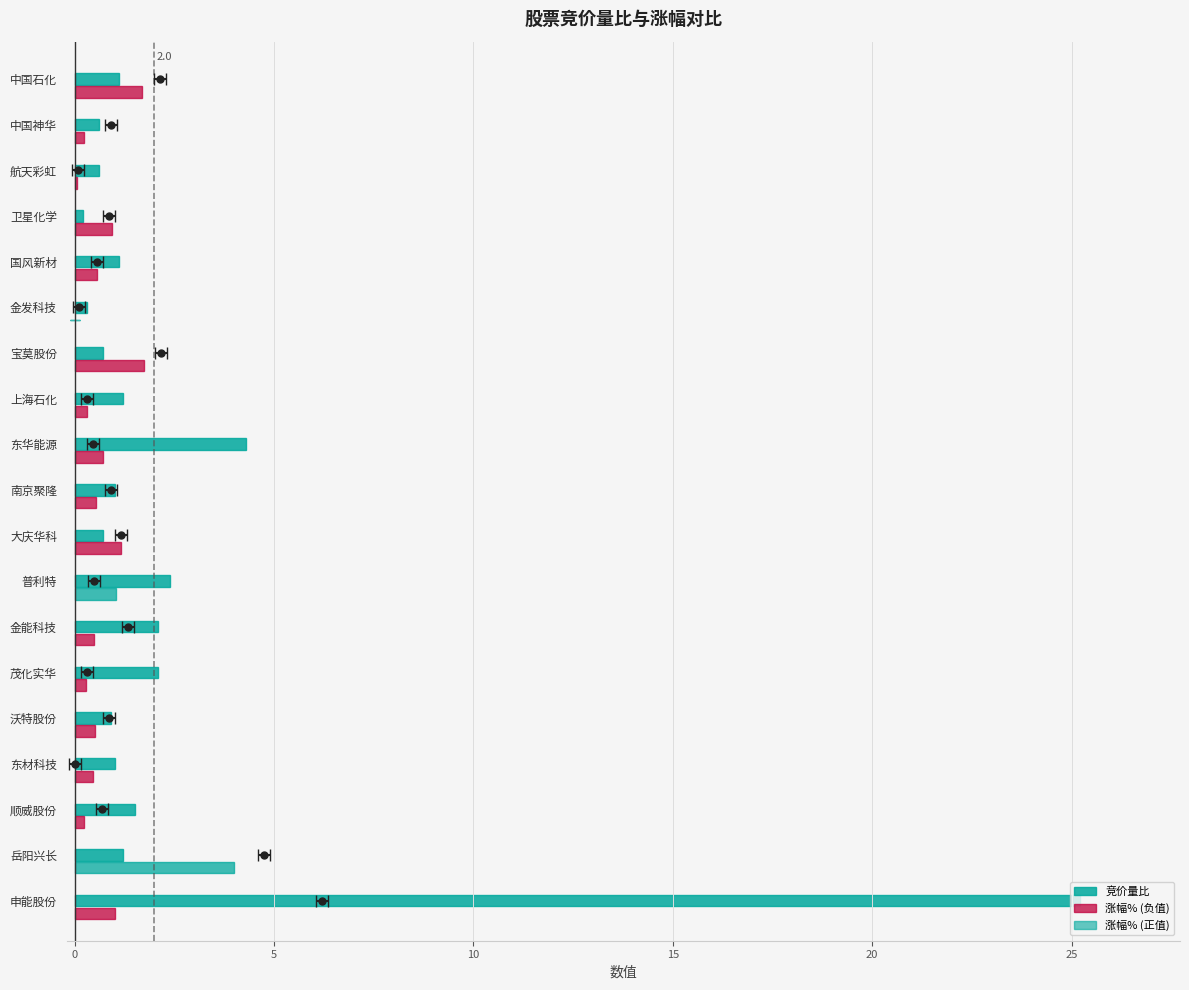

Between 申能股份 and 南京聚隆, which series saw the biggest shift?

竞价量比